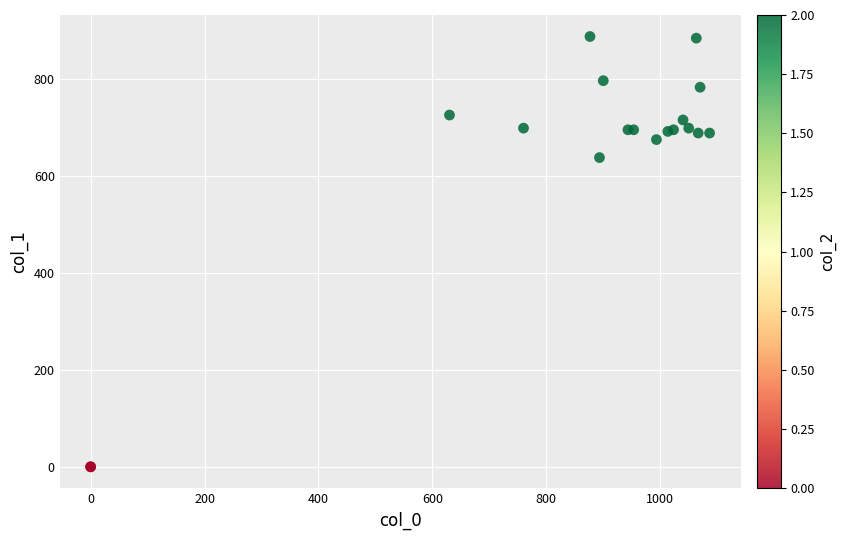

What Y value in the scatter plot is closest to 443?

637.9